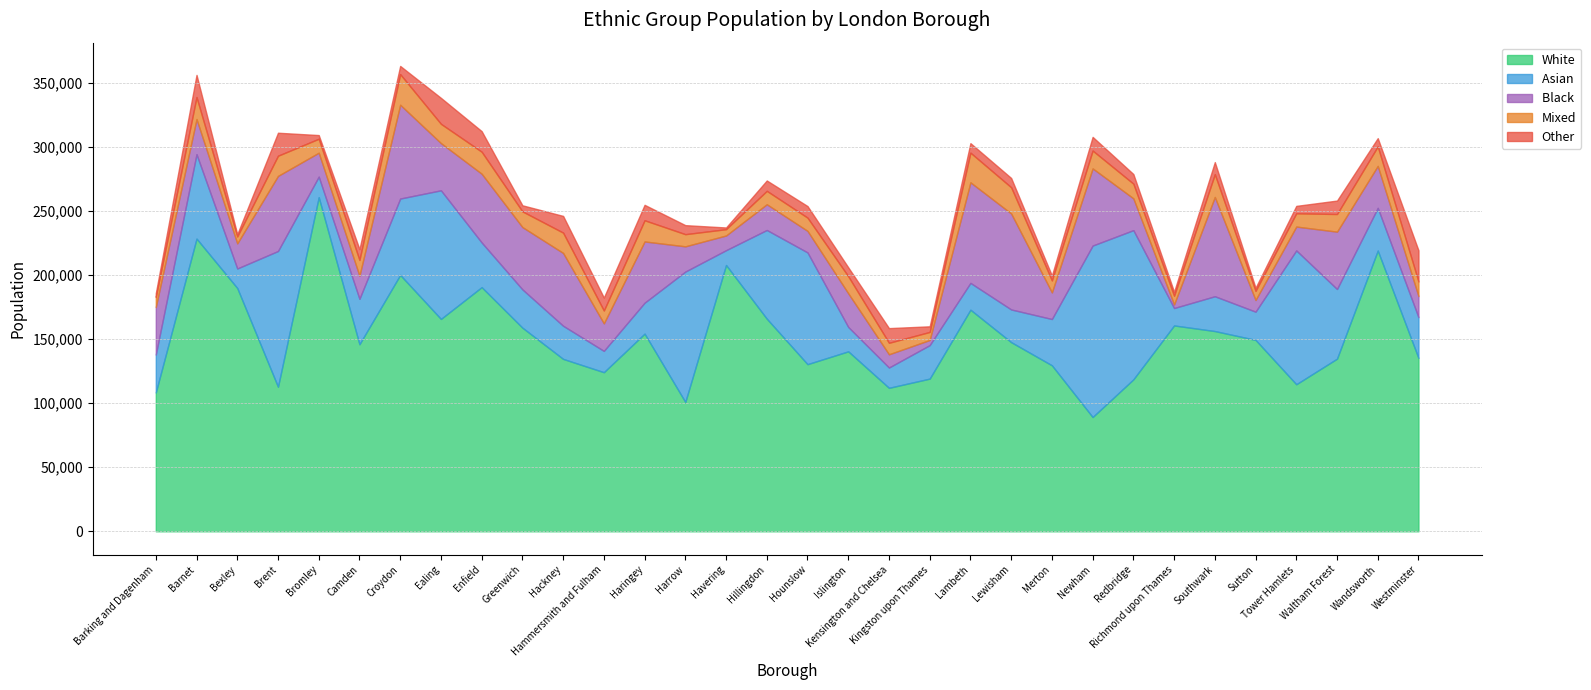

Which series has the largest total across all categories?

White